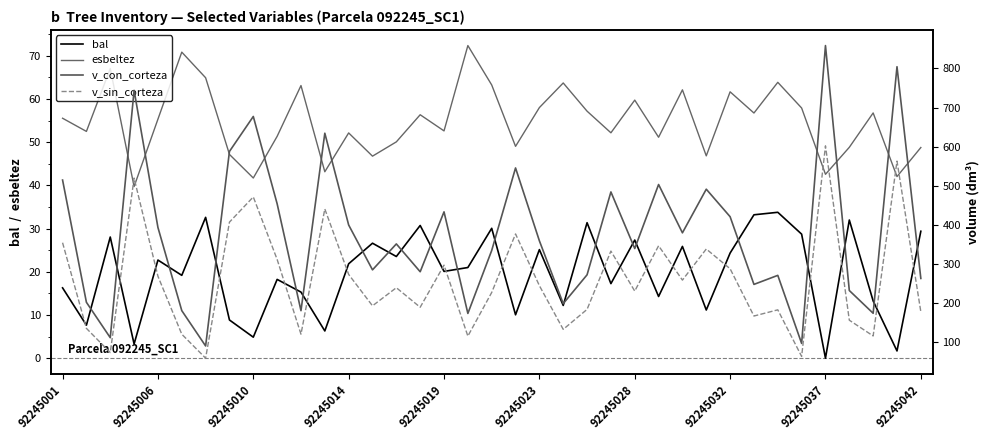

How many lines are shown in the chart?

4